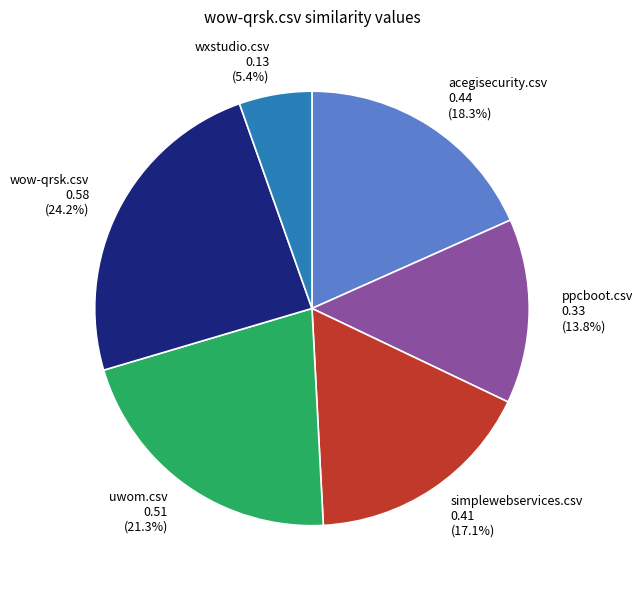

Is the sum of simplewebservices.csv and acegisecurity.csv greater than half?

No